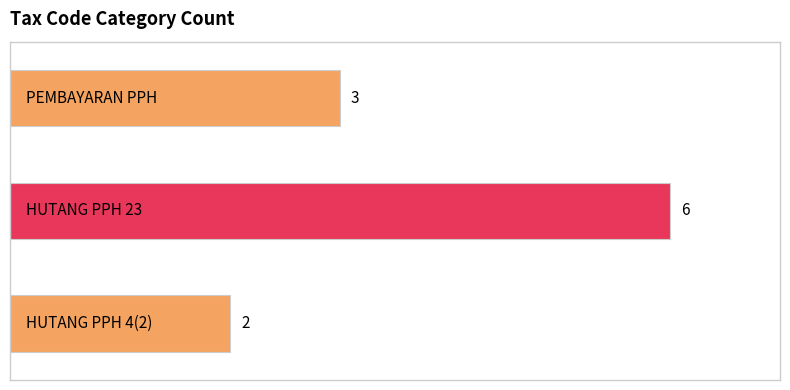

How many values are between 2 and 6?

3